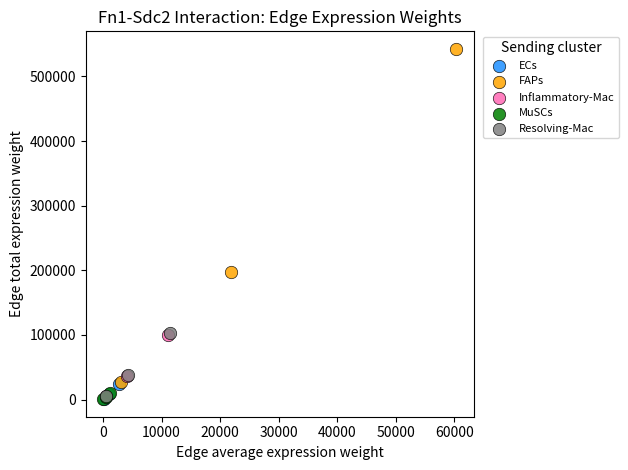

Which series has the largest Y range (max minus min)?

FAPs